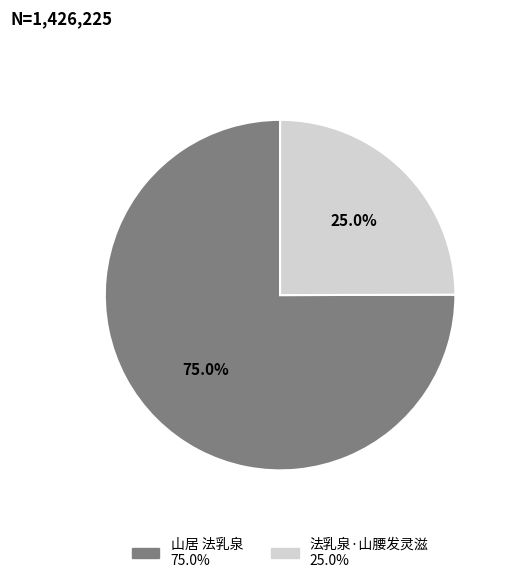

Count the number of slices in the pie.

2